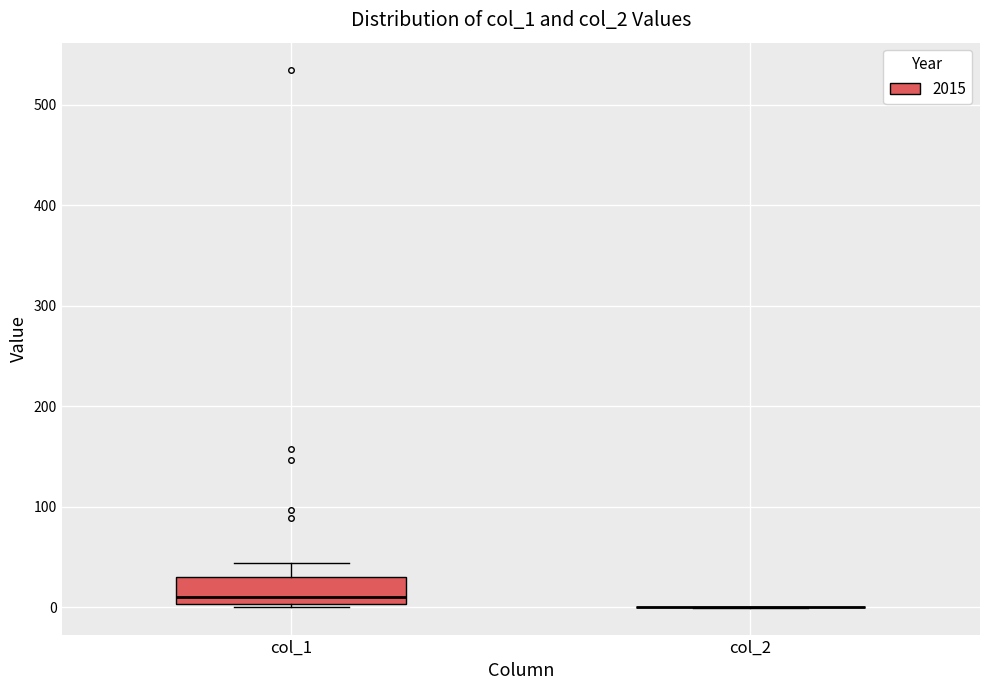

Reading left to right, read every box against the y-axis: the position of its median line, the range the box covers, and the ends of its whiskers. The values are not printed on the chart, so give them approximately, as read against the axis.

col_1: median 10, box 0 to 30, whiskers 0 (just below the box's lower edge) to 40
col_2: box collapsed to a line at 0, whiskers 0 to 0